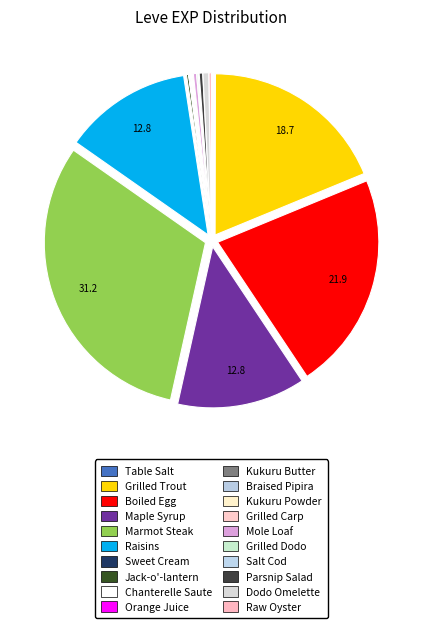

What is the change in value from Orange Juice to Braised Pipira?

+1